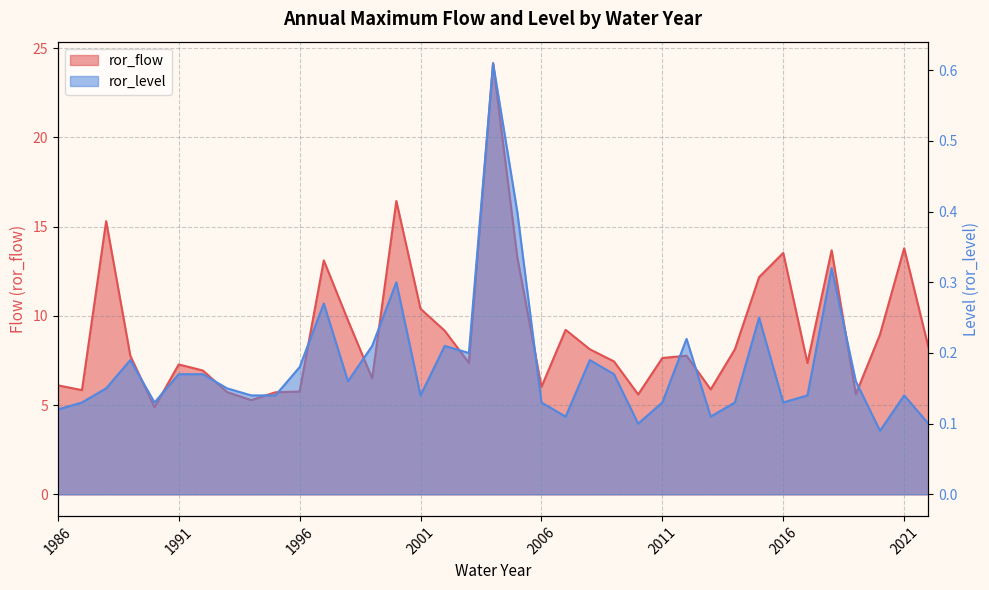

What is the difference between the maximum and minimum values in the ror_level series?

0.5